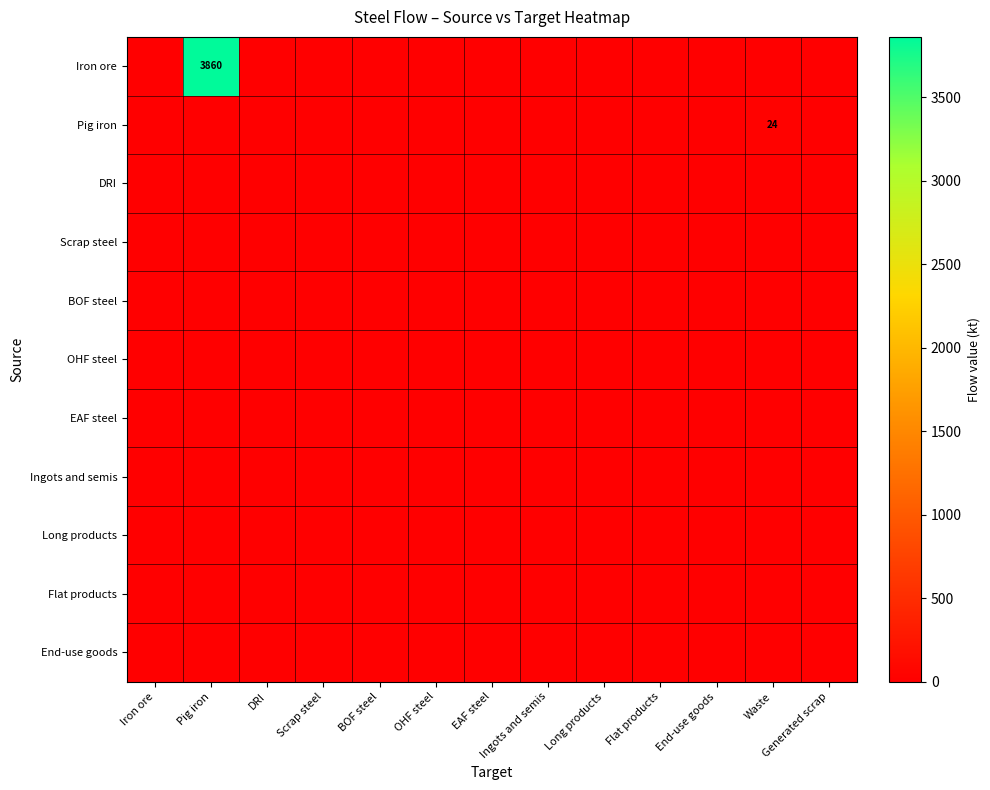

Which series has the widest spread of values?

Iron ore